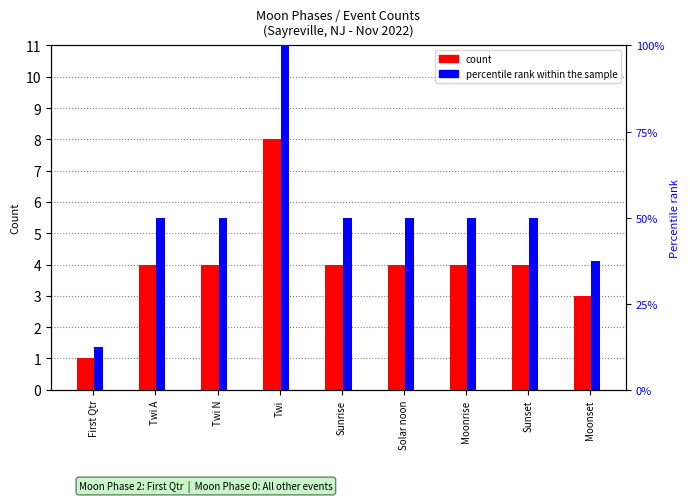

Reading left to right, what are all the values shown in this chart?

count: 1.0	4.0	4.0	8.0	4.0	4.0	4.0	4.0	3.0
percentile rank within the sample: 12.5	50.0	50.0	100.0	50.0	50.0	50.0	50.0	37.5